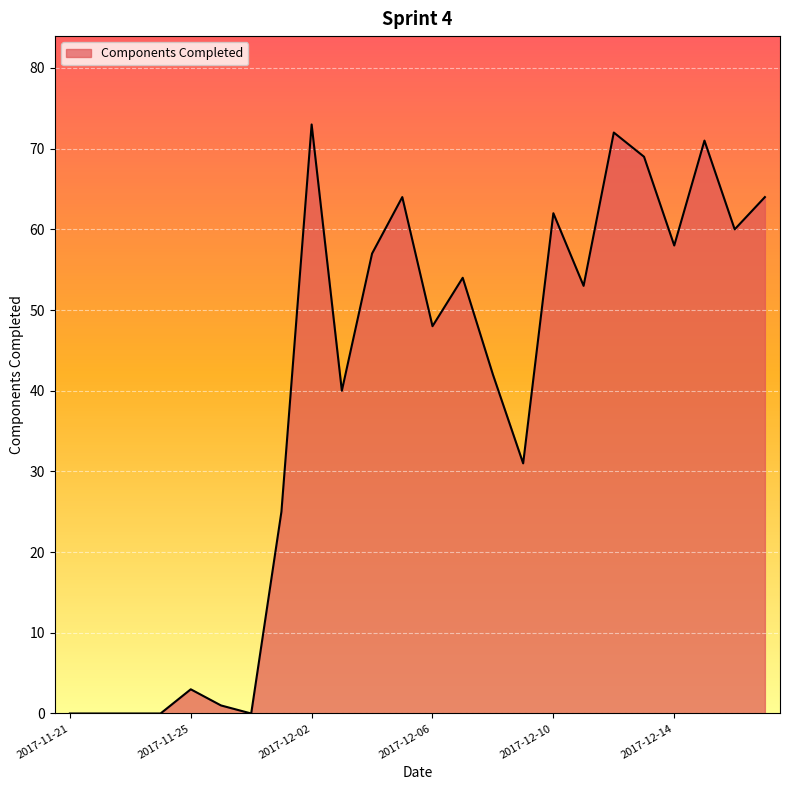

What is the difference between the maximum and minimum values?

73